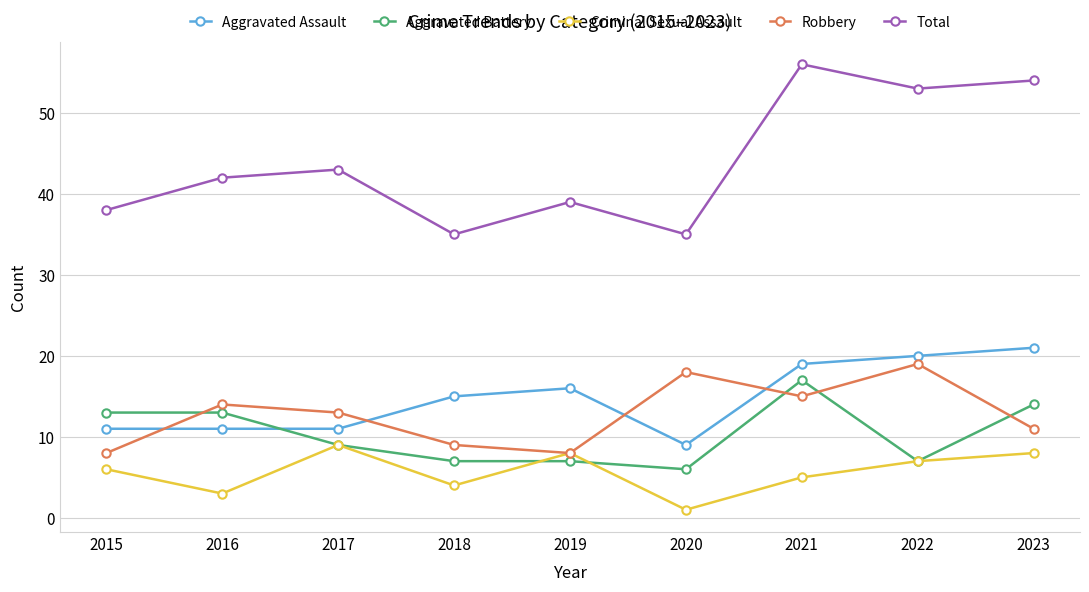

The Aggravated Assault series shows 9 at 2020. True or false?

True